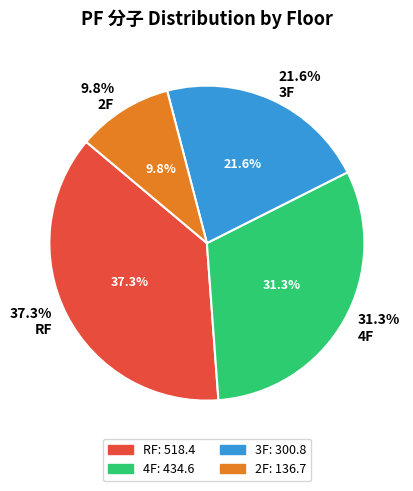

What is the largest slice in the pie chart?

RF